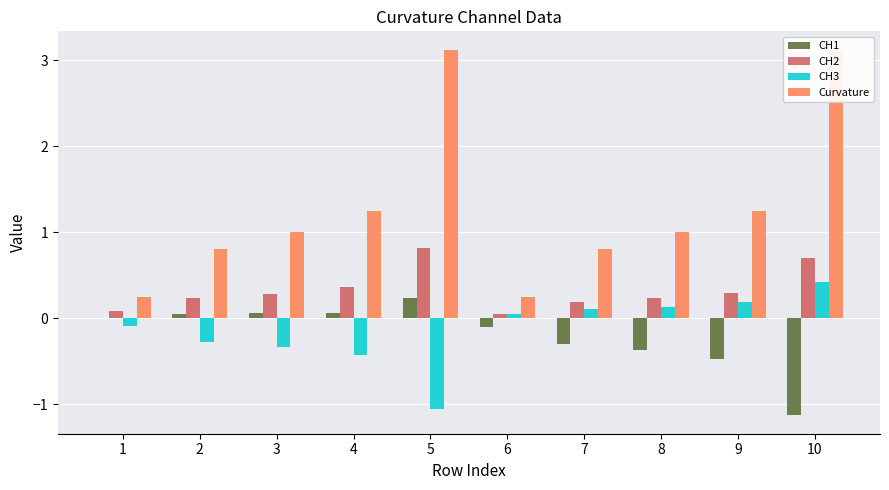

How many bars are there in total?

40